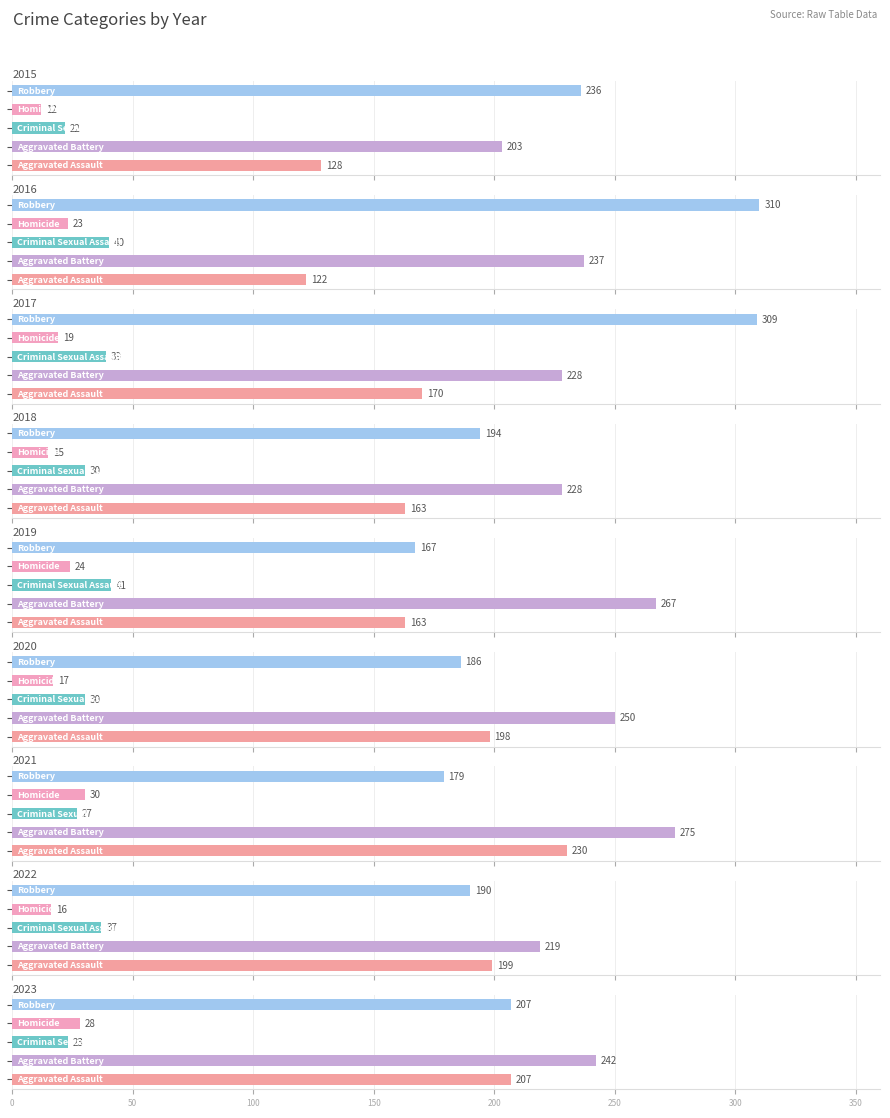

At 2019, list the series in order from smallest to largest.

Homicide, Criminal Sexual Assault, Aggravated Assault, Robbery, Aggravated Battery